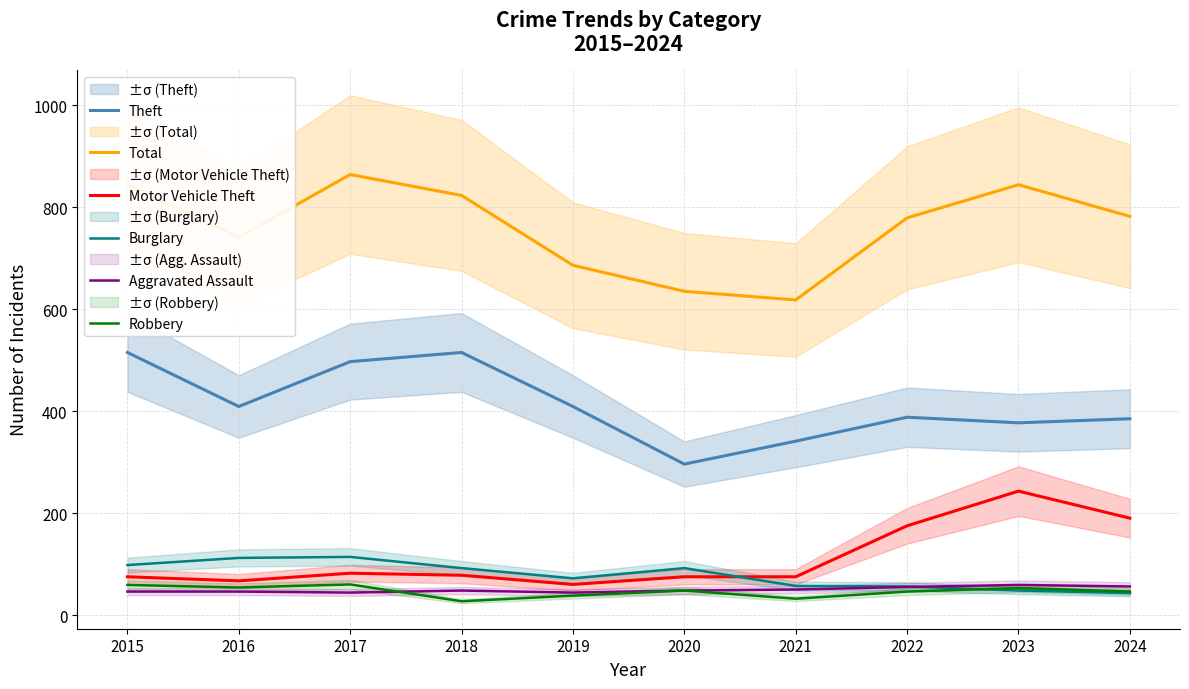

At which category is the sum across all series the highest?

2017